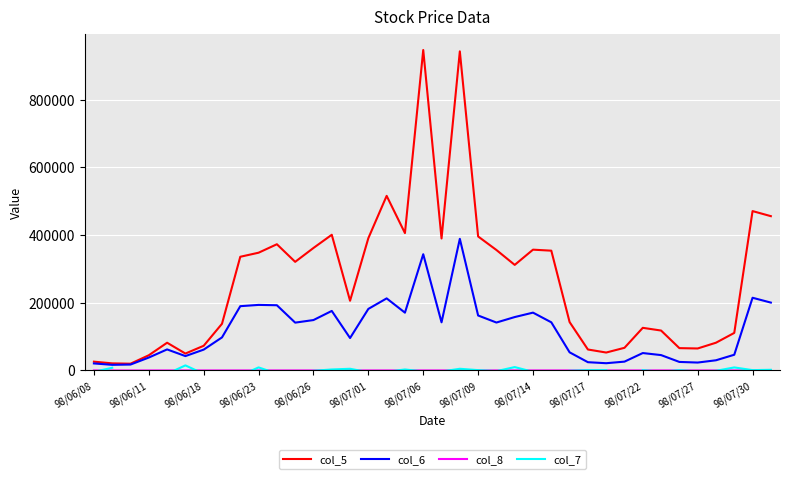

What is the highest value of the col_6 series?

388990